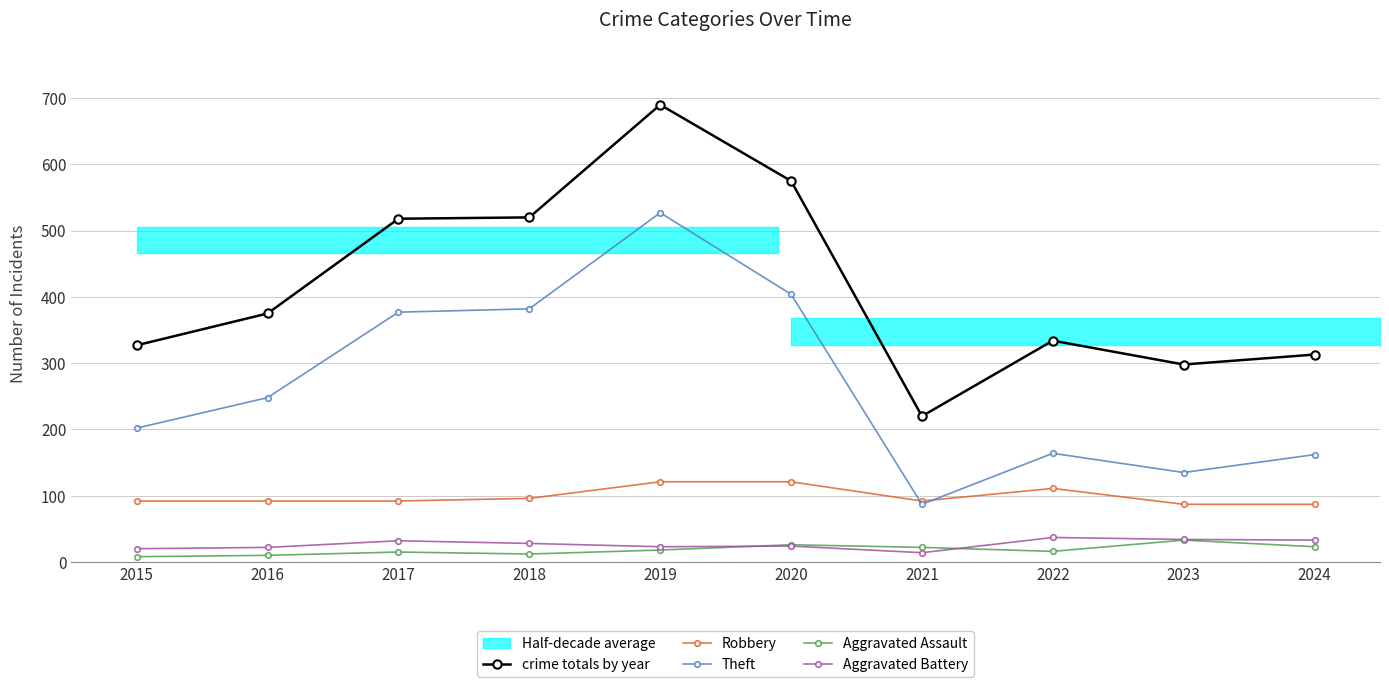

What is the value of the Aggravated Assault point at the 5th from the left?

18